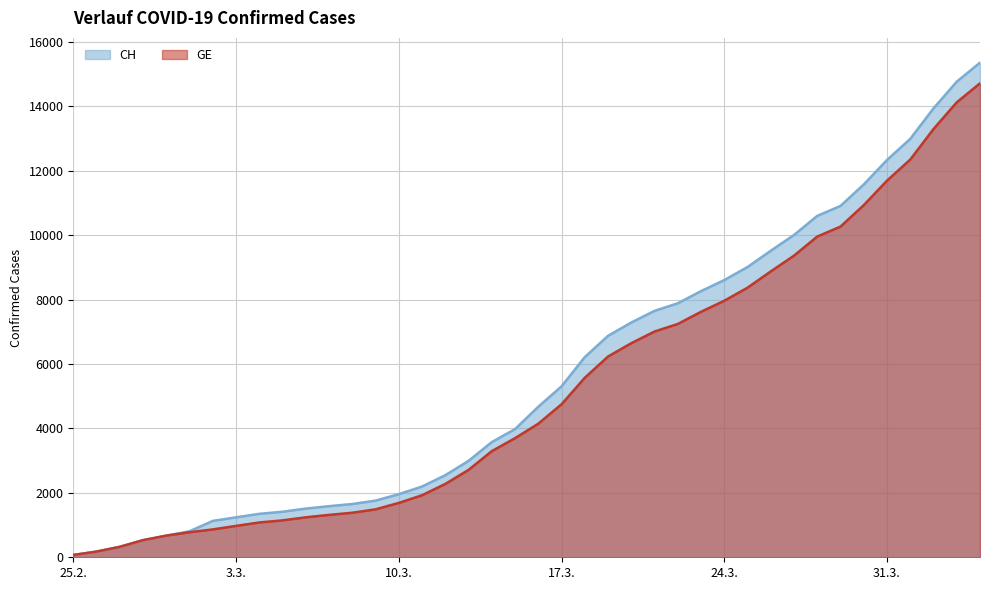

Where is GE nearest to the value 7394?

2020-03-22